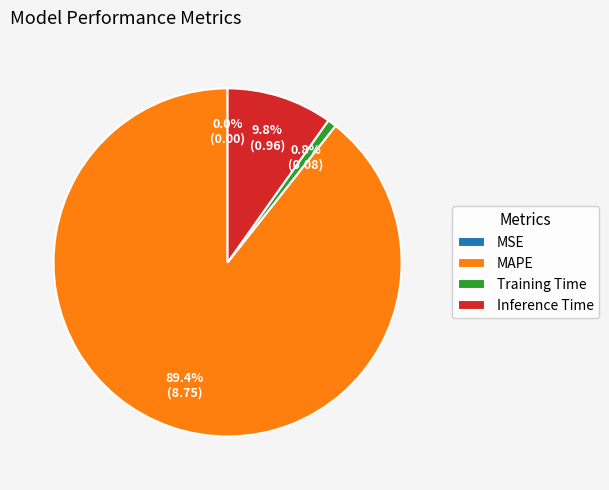

Does any single category account for the majority?

Yes